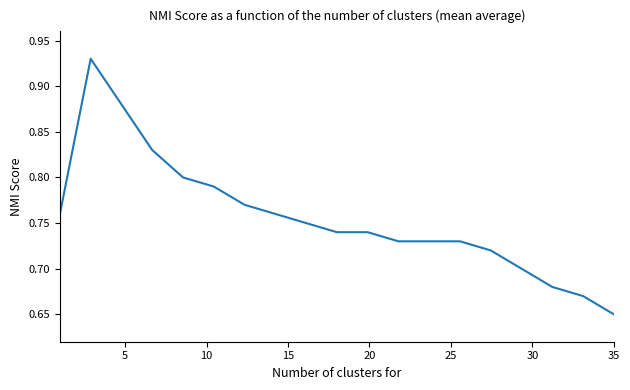

Reading right to left, transcribe all the data shown in this chart.

0.7	0.7	0.7	0.7	0.7	0.7	0.7	0.7	0.7	0.7	0.8	0.8	0.8	0.8	0.8	0.8	0.9	0.9	0.8